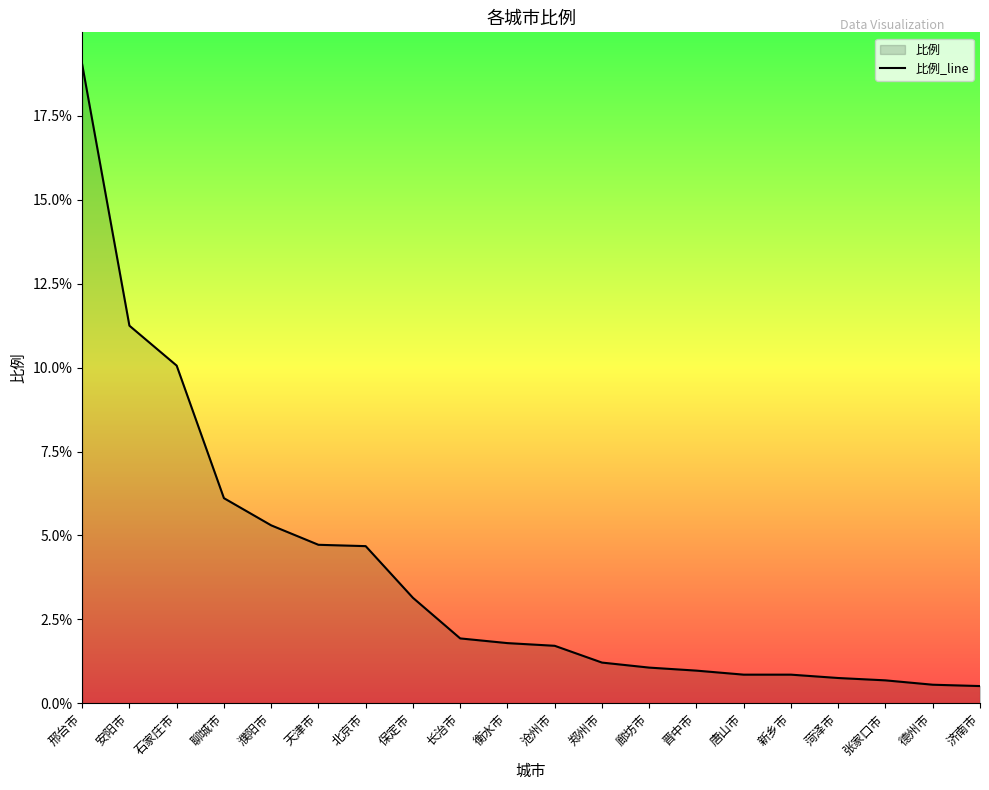

Between 保定市 and 菏泽市, which is larger?

保定市